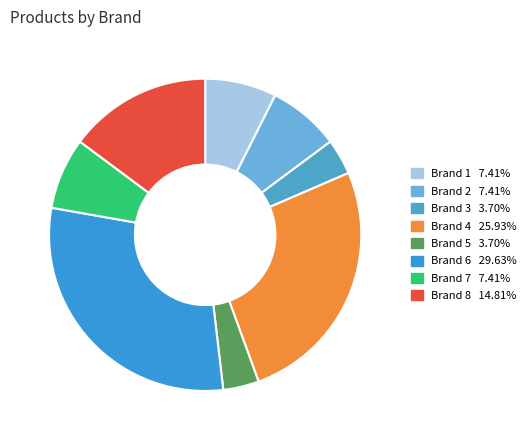

Count the number of slices in the pie.

8